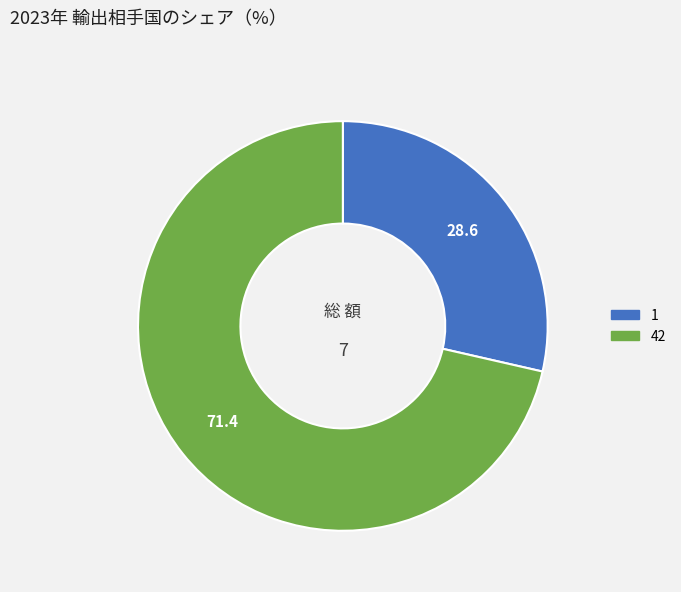

What is the ratio of the value at 42 to the value at 1?

2.5